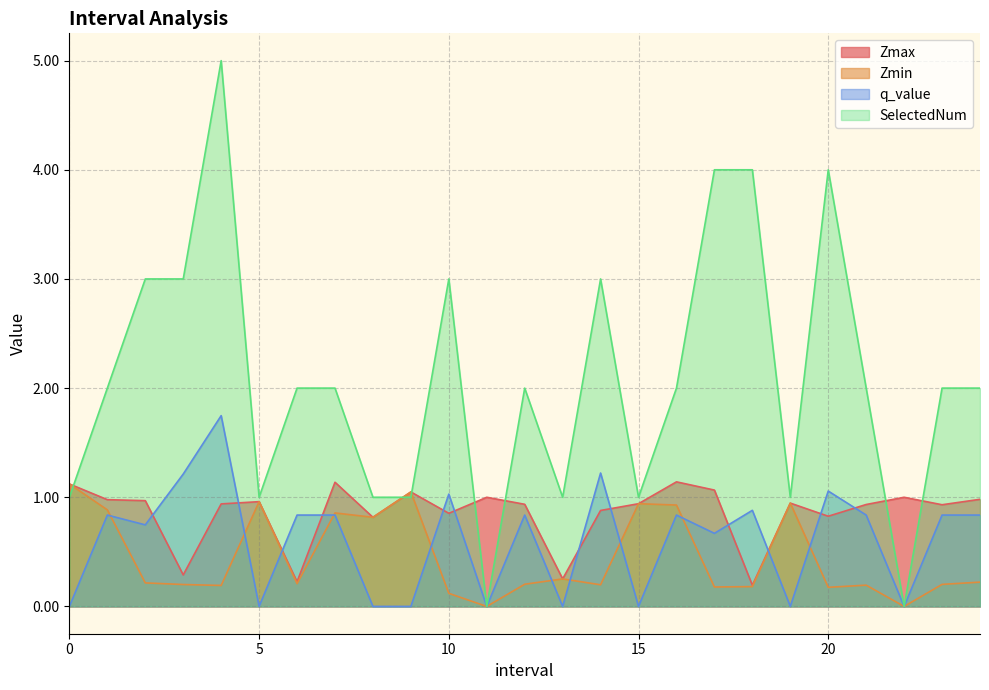

True or false: SelectedNum and q_value intersect in this chart.

False